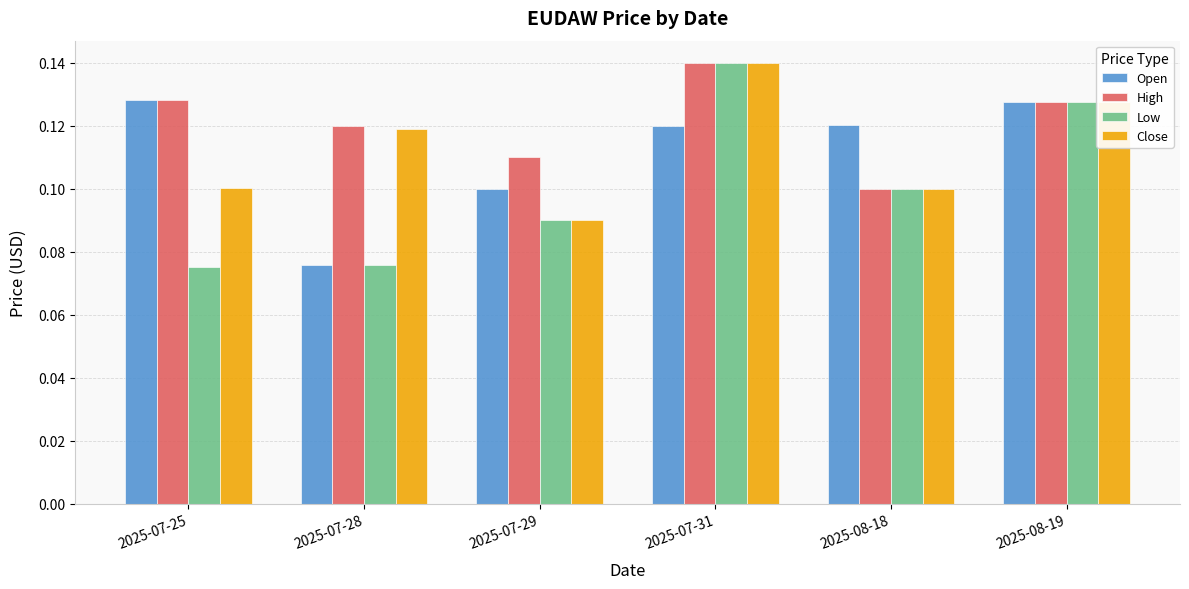

The value of Close at 2025-08-18 is 0.1. True or false?

True